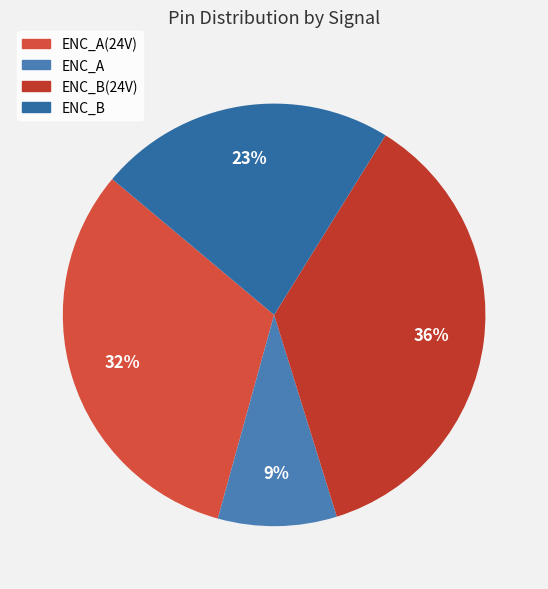

How many slices are in this pie chart?

4